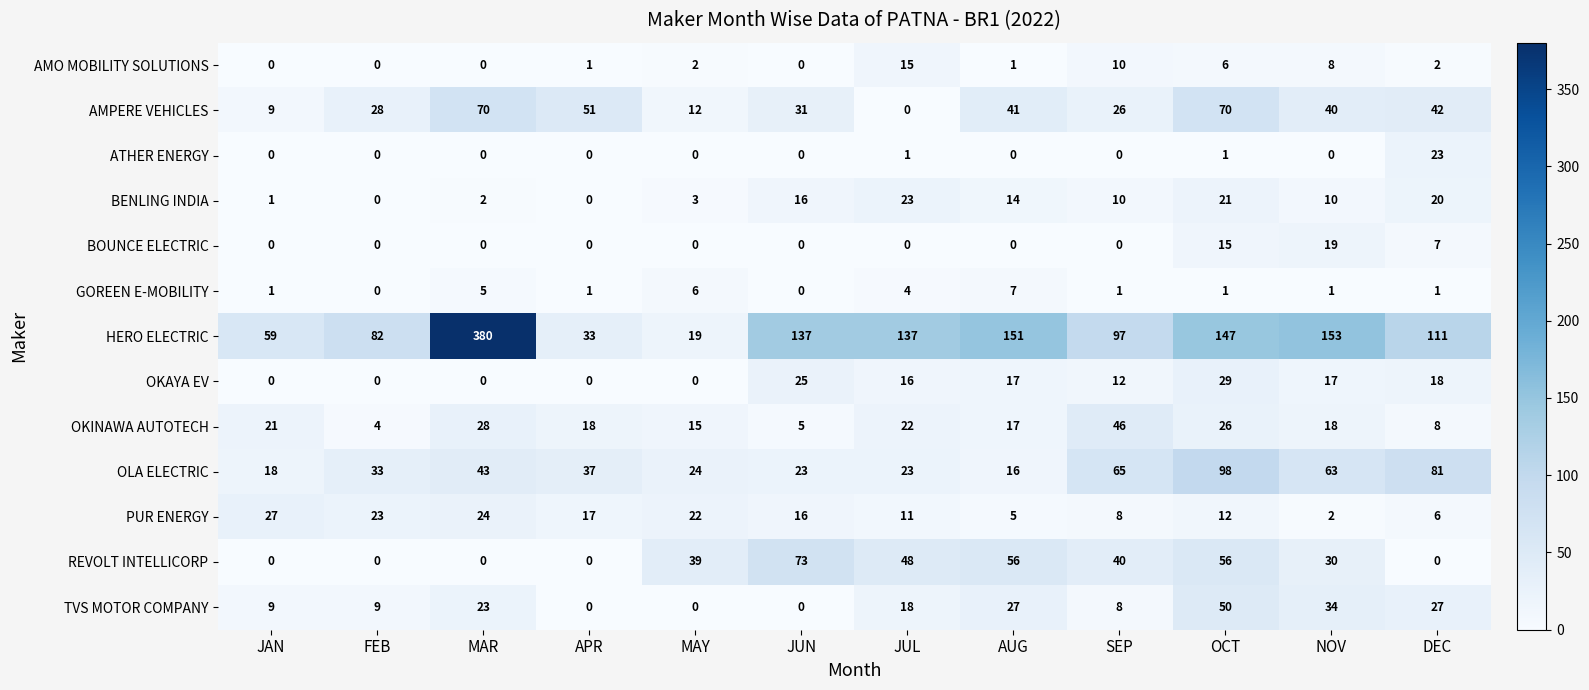

What is the sum of all ATHER ENERGY values?

25